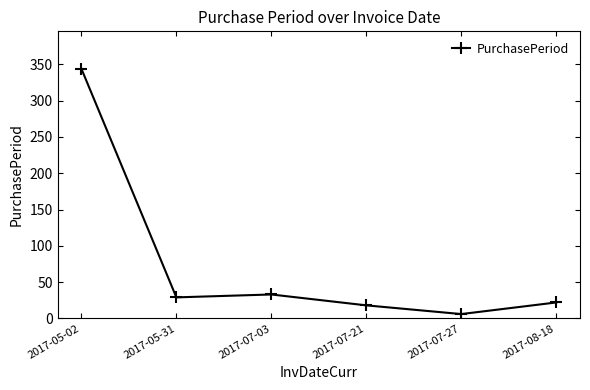

Reading left to right, what are all the values shown in this chart?

344	29	33	18	6	22